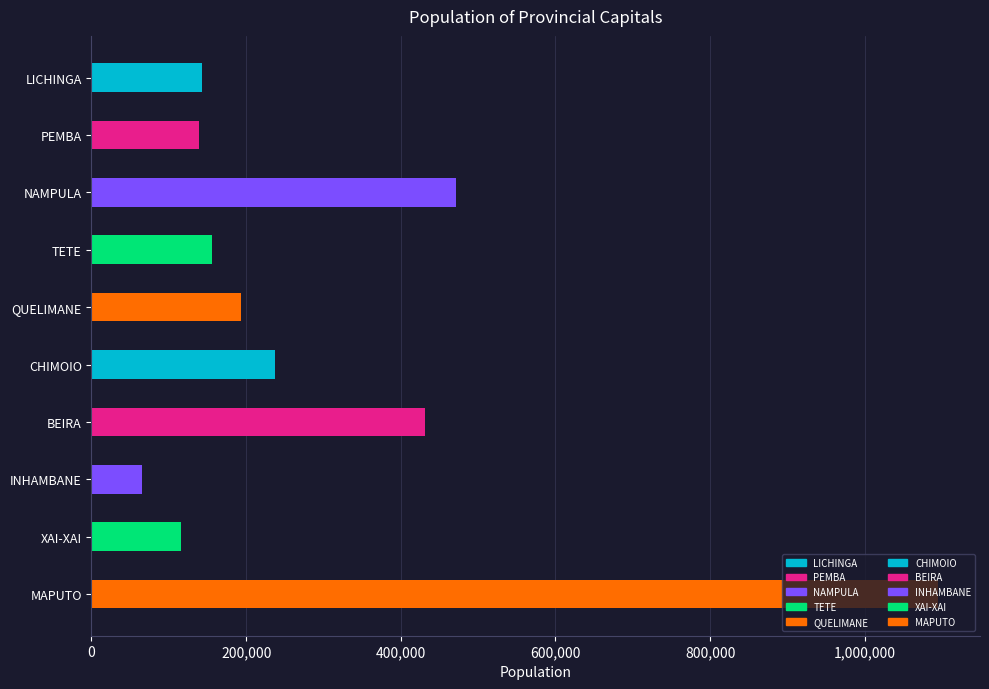

What is the difference between the maximum and minimum values?

1029166